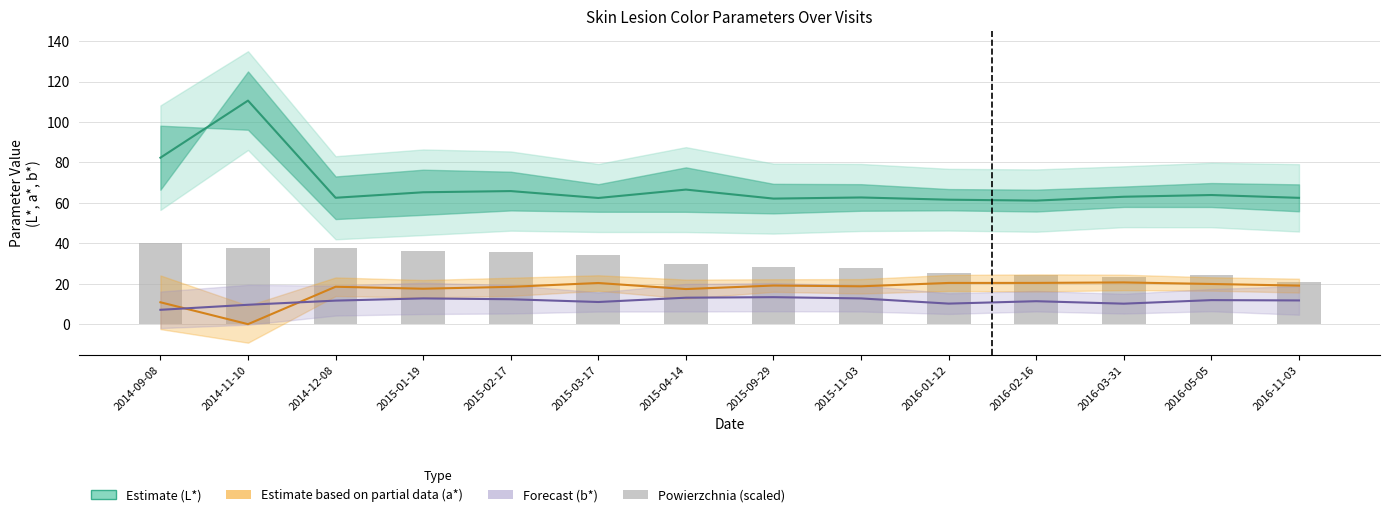

What is the value of the 4th bar from the left?

36.4